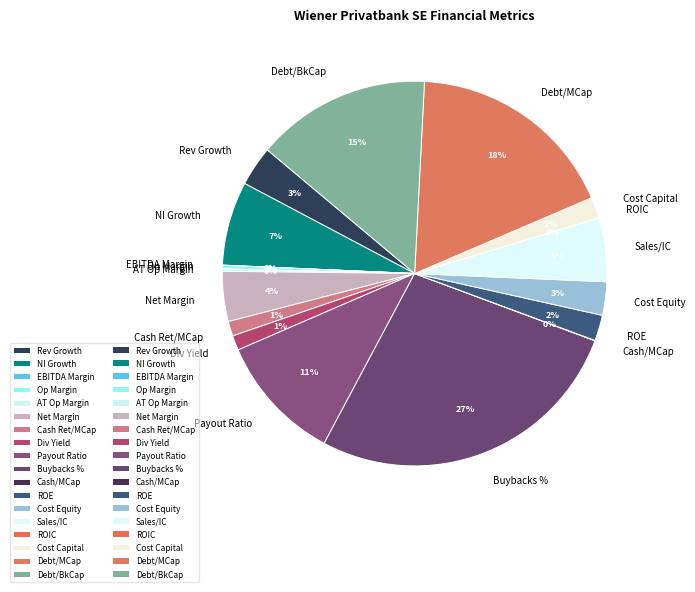

Is there a majority slice in this chart?

No